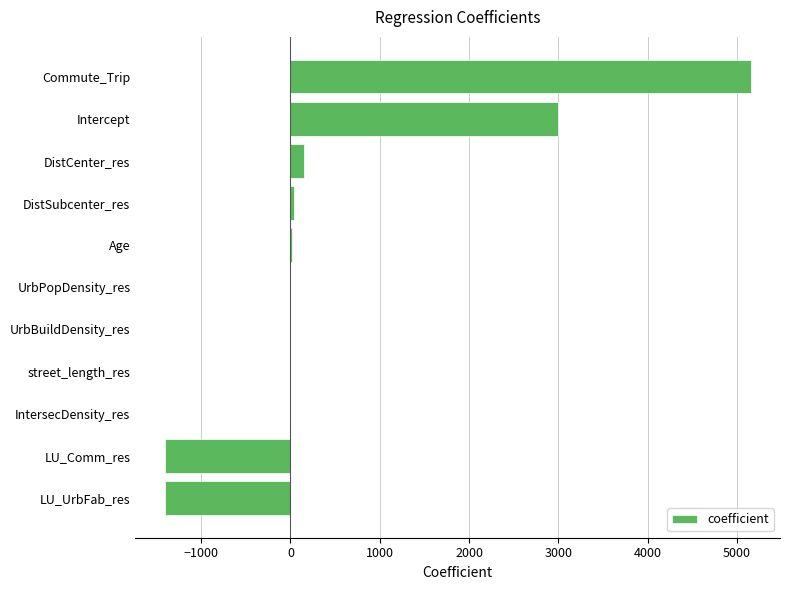

True or false: the data shows 3483.7 at Commute_Trip.

False